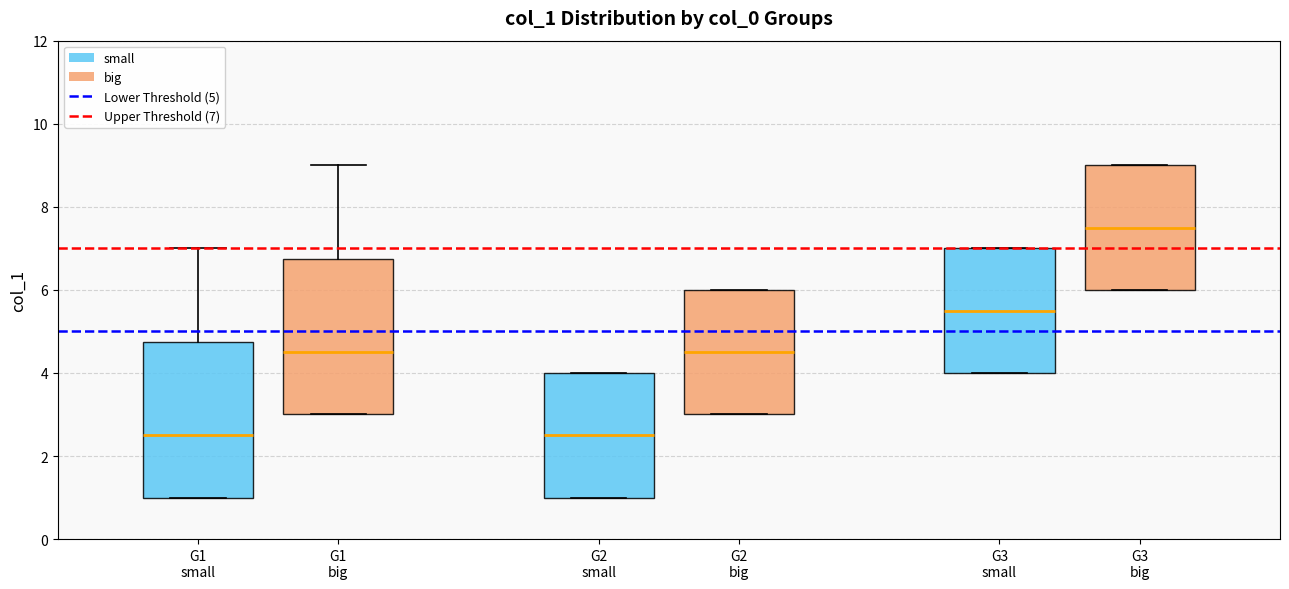

Where does the median line of the box for G3 small sit on the y-axis? The values are not printed on the chart, so give them approximately, as read against the axis.

5.6